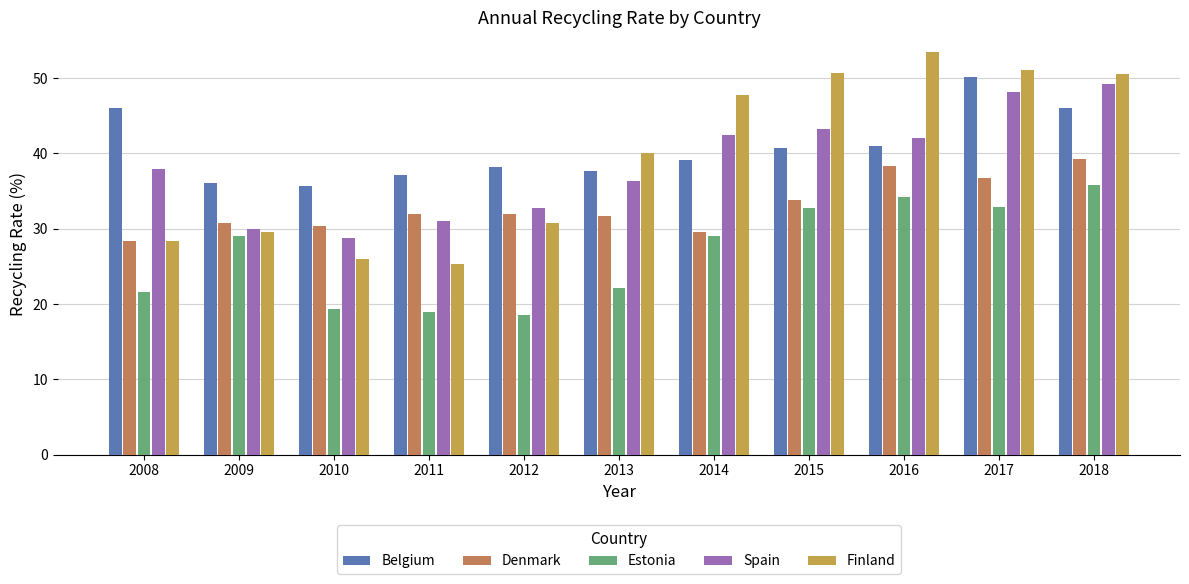

What is the total value across all series at 2012?

152.4